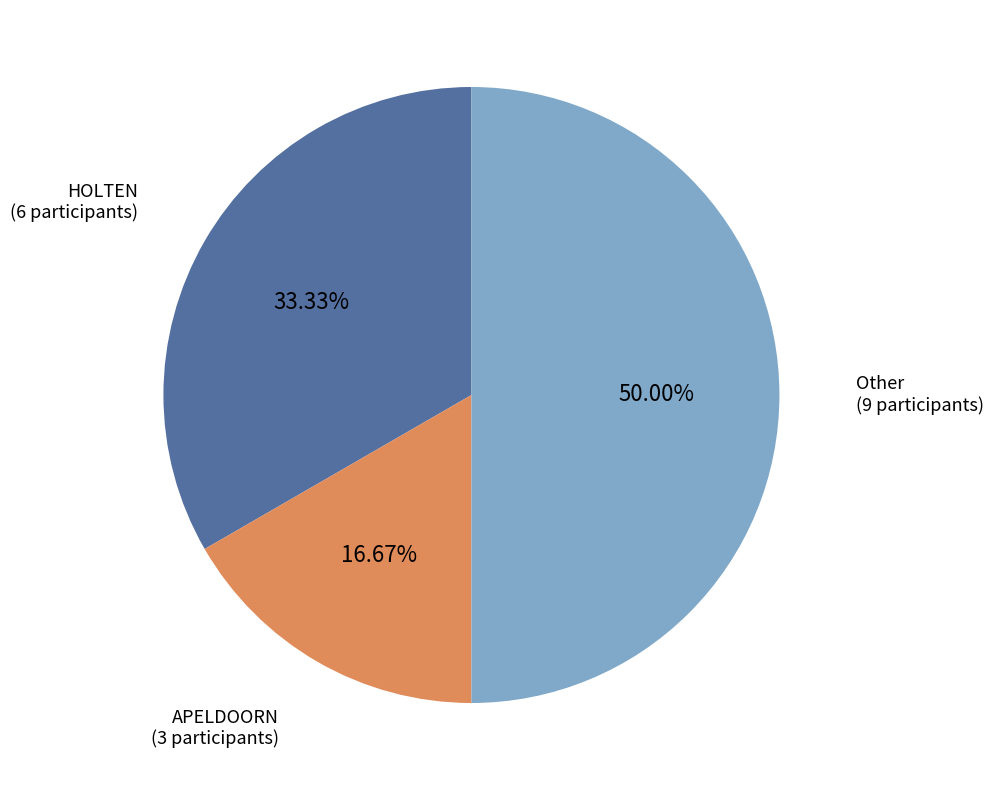

How many slices are in this pie chart?

3